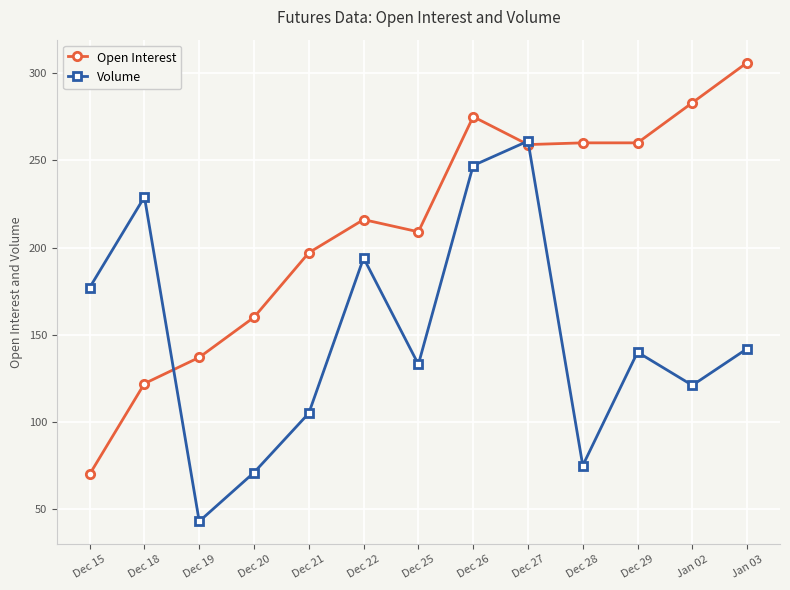

Which series changed the most between Dec 21 and Dec 27?

Volume